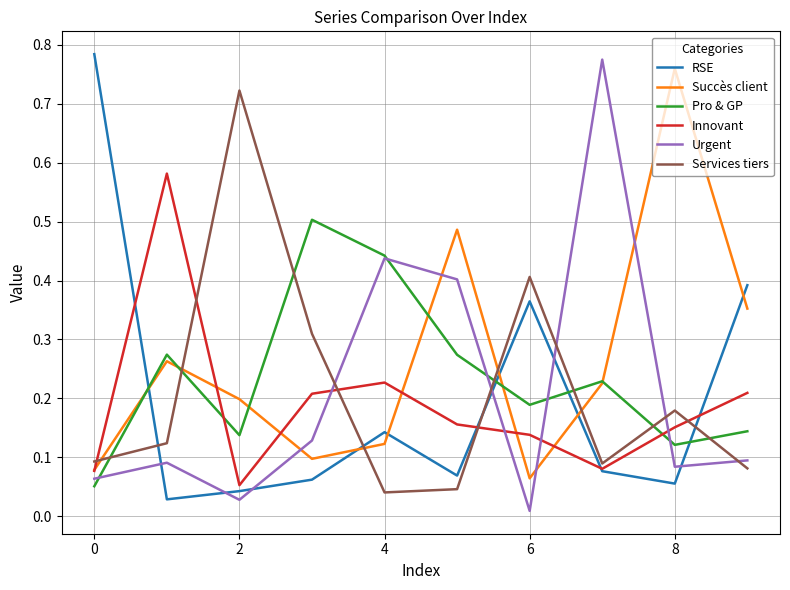

After their last crossing, which series has the higher values: Succès client or Services tiers?

Succès client